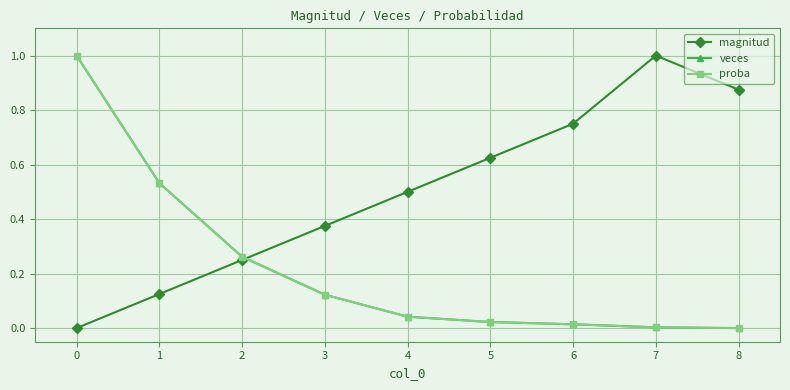

True or false: veces and magnitud intersect in this chart.

True